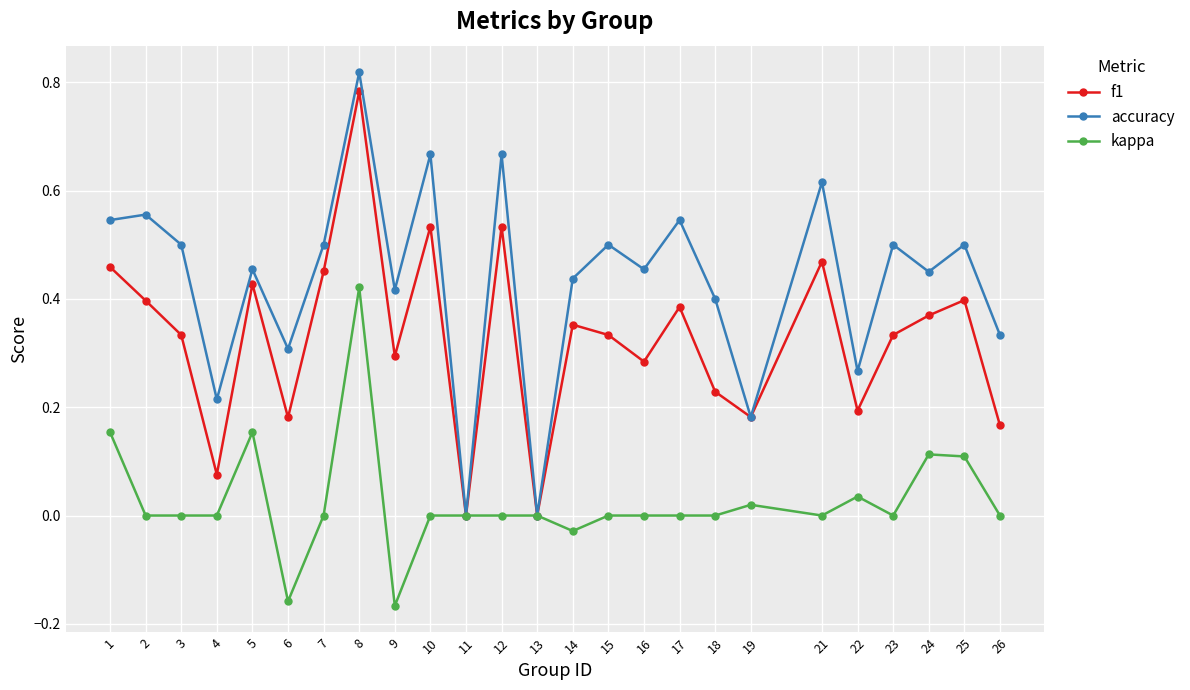

True or false: accuracy has a value of 0.4 at 14.

True